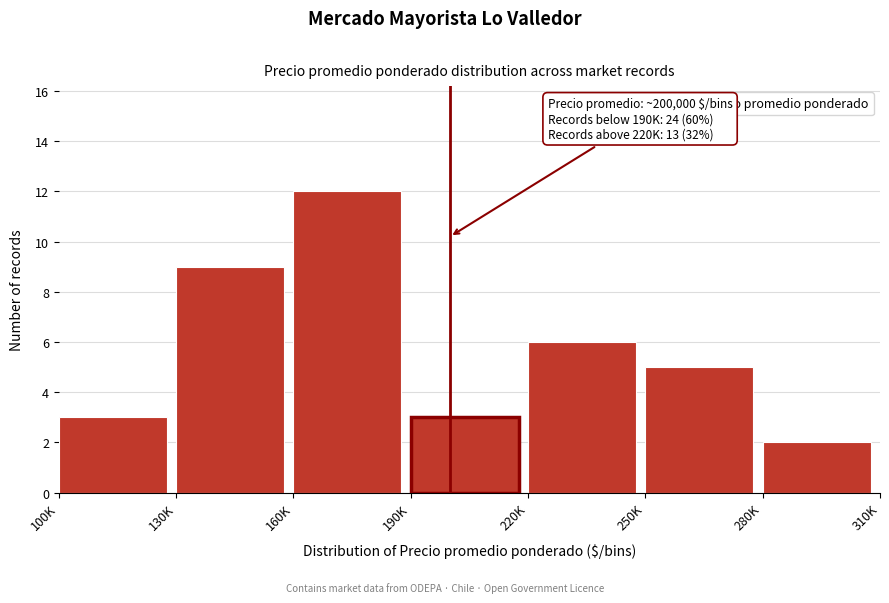

Reading right to left, what are all the values shown in this chart?

2	5	6	3	12	9	3